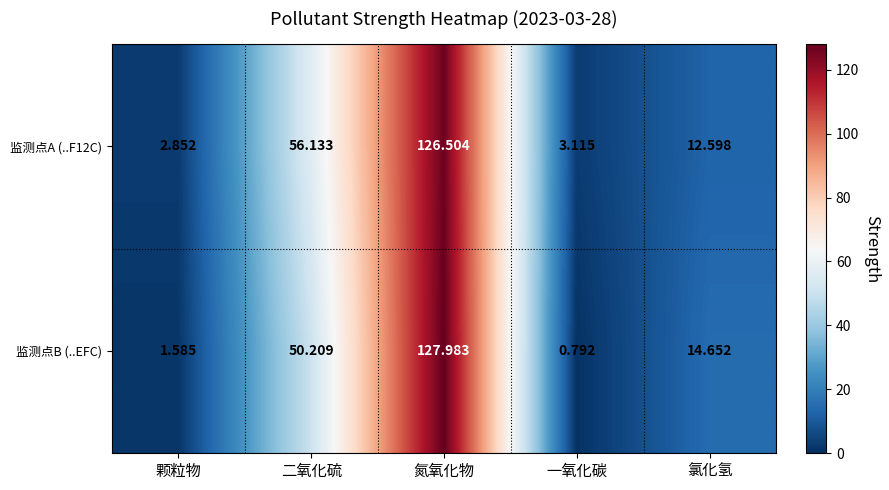

Which series changed the most between 颗粒物 and 氮氧化物?

监测点B (..EFC)